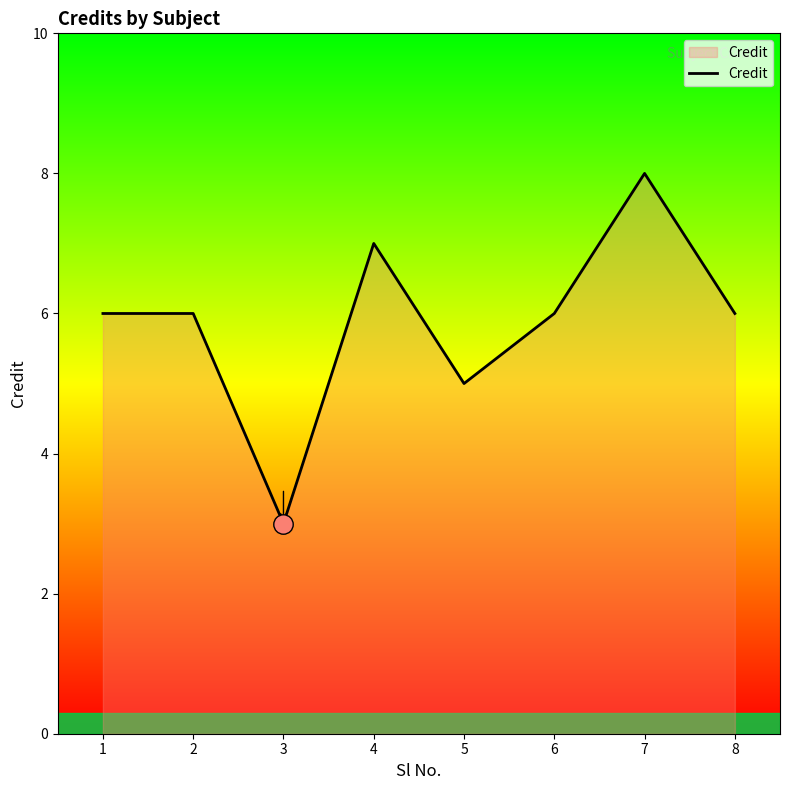

Approximately how many times larger is the value at 4 compared to 1?

1.2